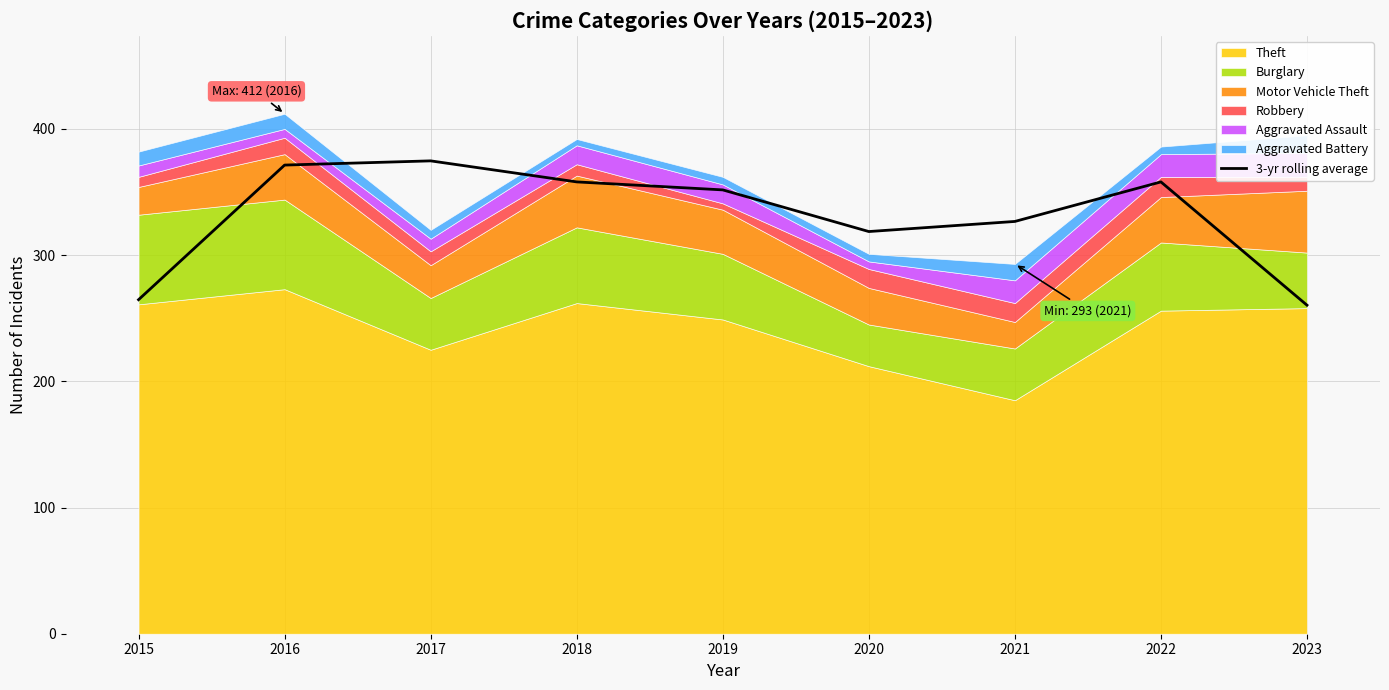

How many points are higher than both their immediate neighbors (excluding endpoints)?

2